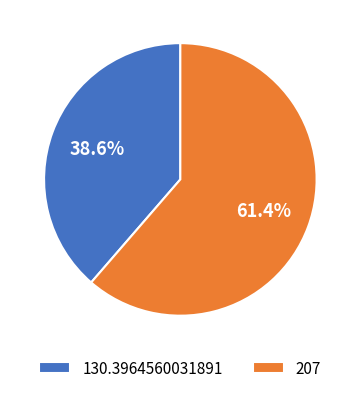

What percentage is the 130.3964560031891 slice, to the nearest percent?

39%